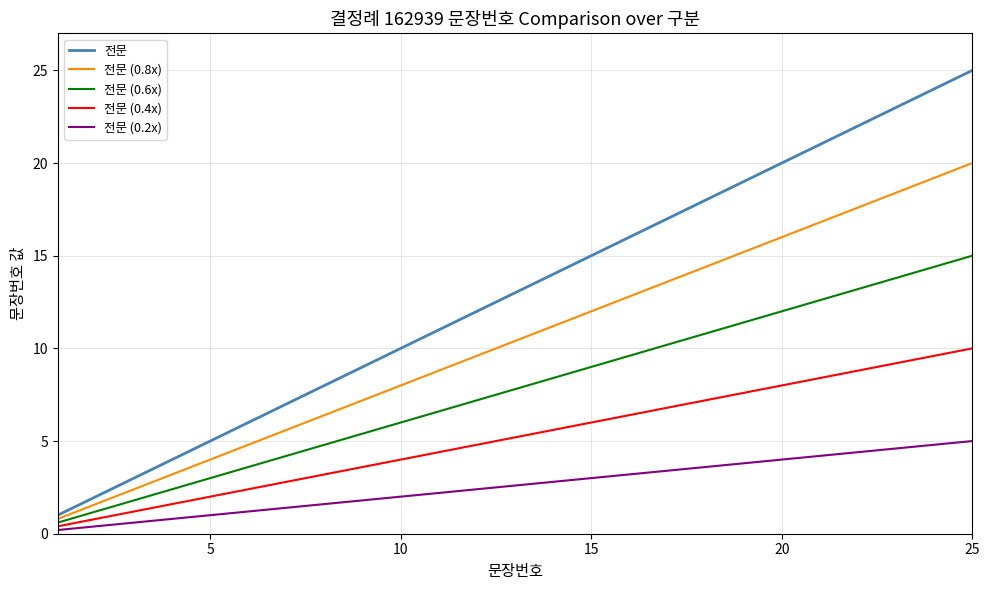

Which series has the largest total across all categories?

전문